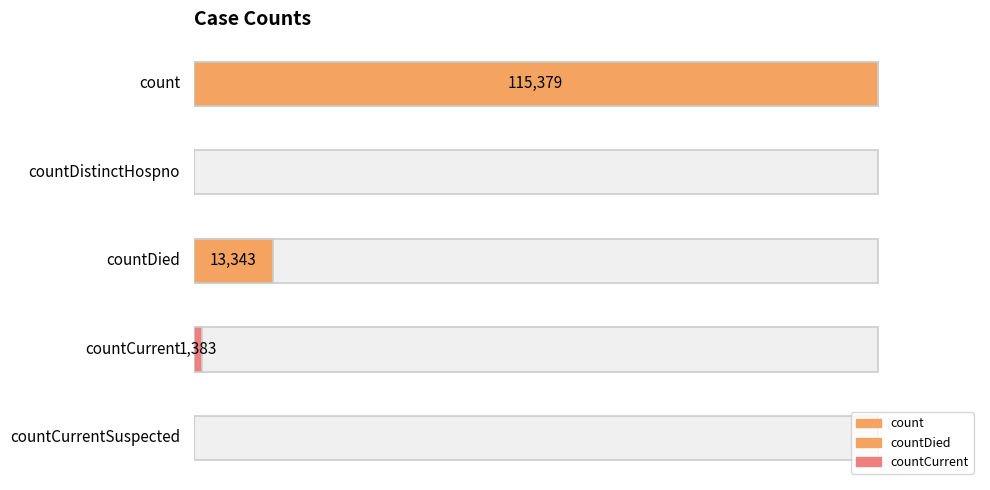

What is the difference between the maximum and minimum values?

115379